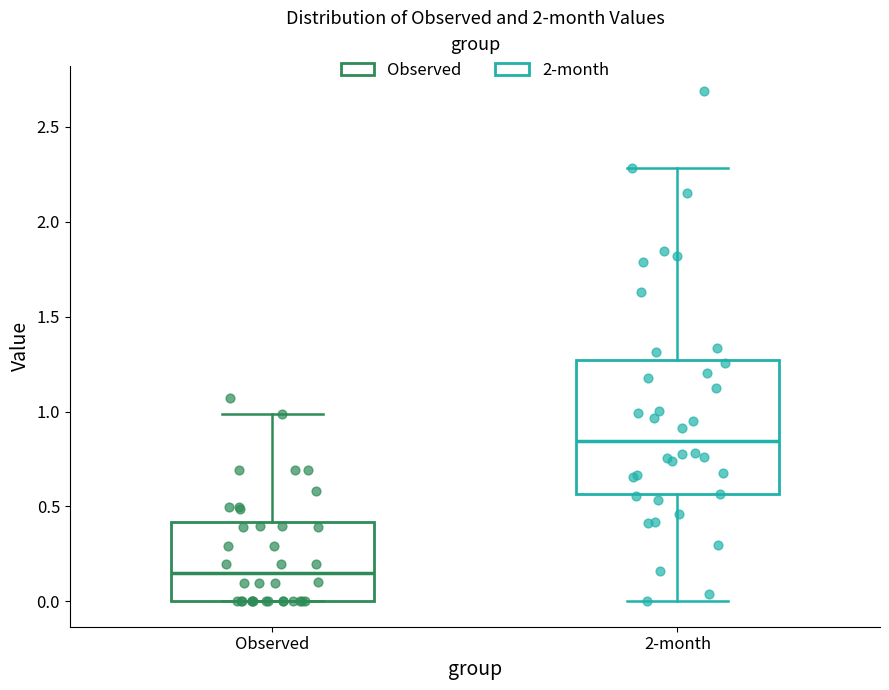

Which box's median line is the highest?

2-month